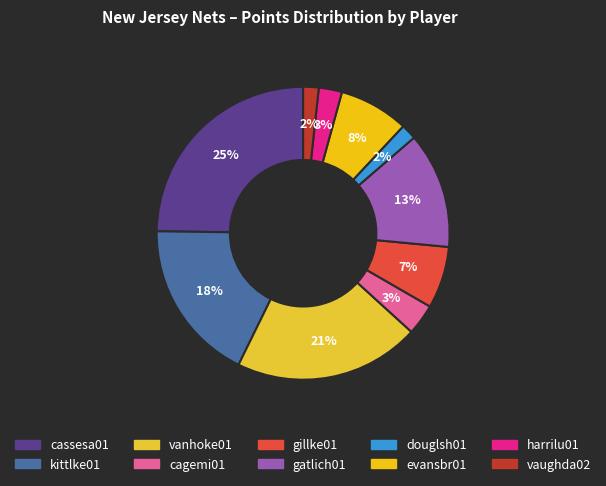

The evansbr01 slice represents 8% of the pie. True or false?

True